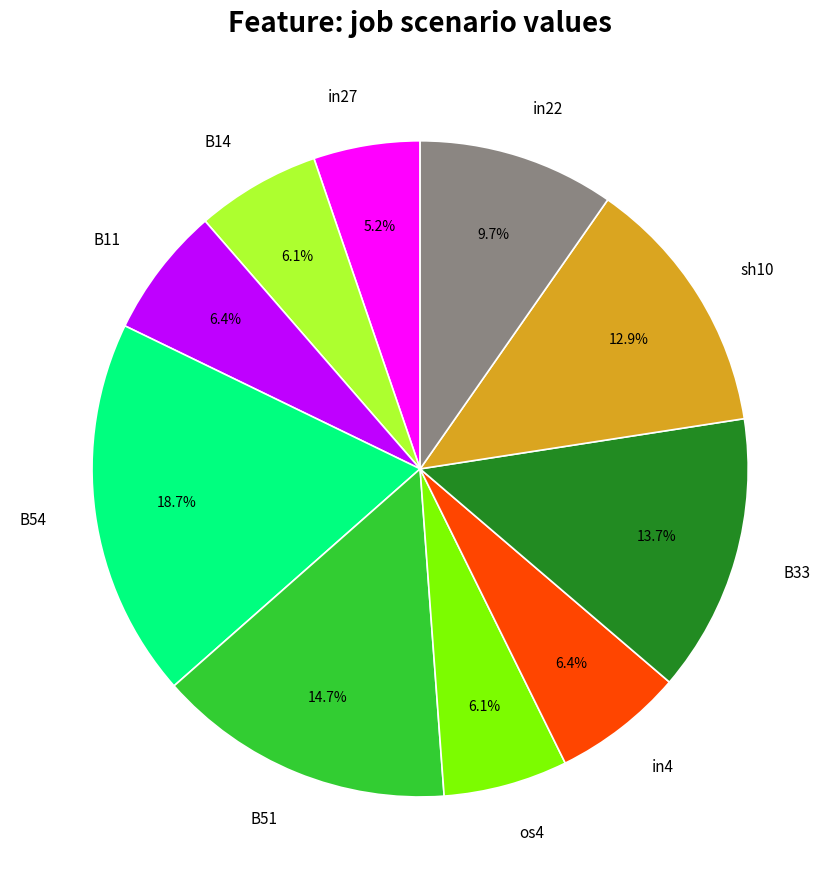

Is there any slice that represents more than half of the pie?

No